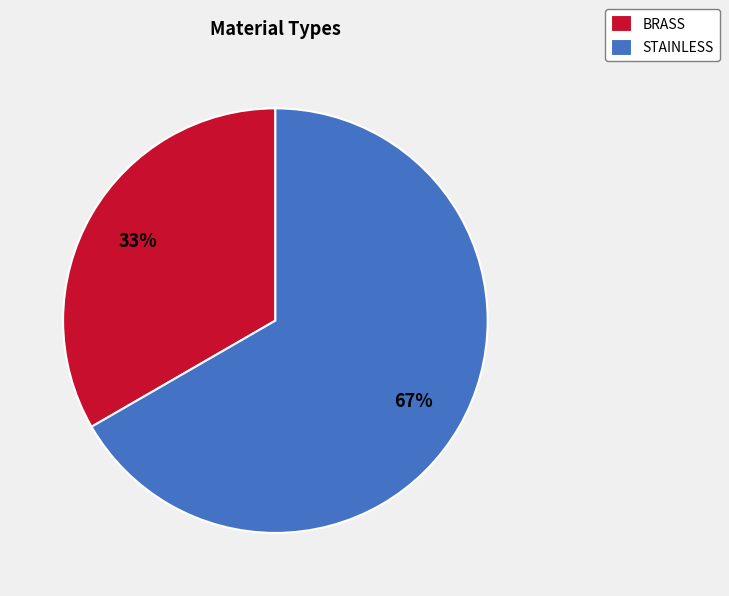

Does BRASS represent more than half of the total?

No